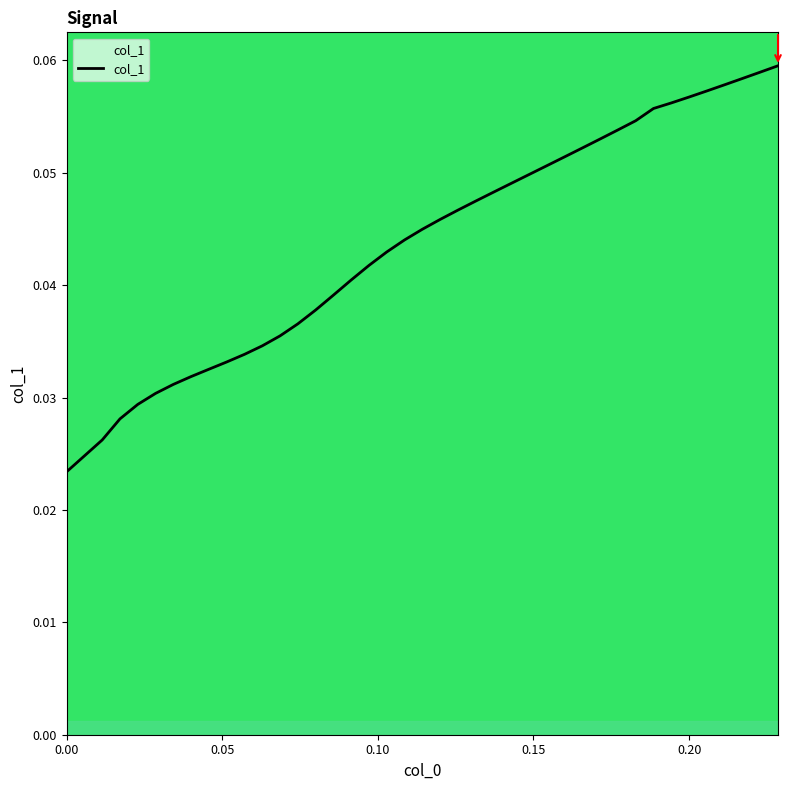

Does the chart have visible grid lines?

No